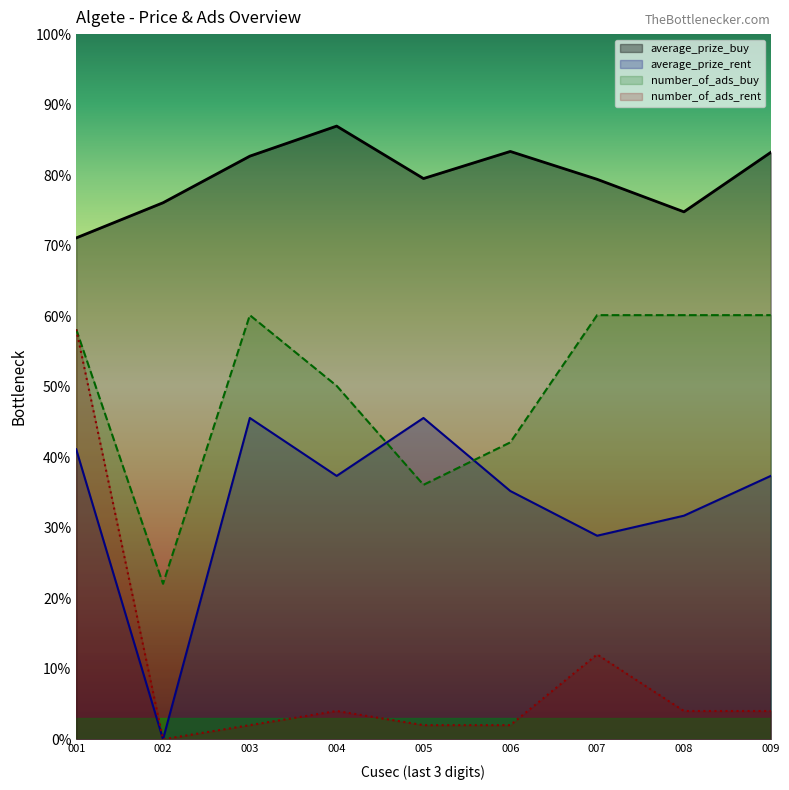

Reading left to right, list all the values displayed in this chart.

average_prize_buy: 1418.5	1518.0	1649.9	1734.9	1586.5	1663.2	1584.3	1492.3	1660.5
average_prize_rent: 820.4	0.0	909.1	745.2	909.1	702.5	575.9	632.6	745.2
number_of_ads_buy: 1160.0	440.0	1200.0	1000.0	720.0	840.0	1200.0	1200.0	1200.0
number_of_ads_rent: 1160.0	0.0	40.0	80.0	40.0	40.0	240.0	80.0	80.0